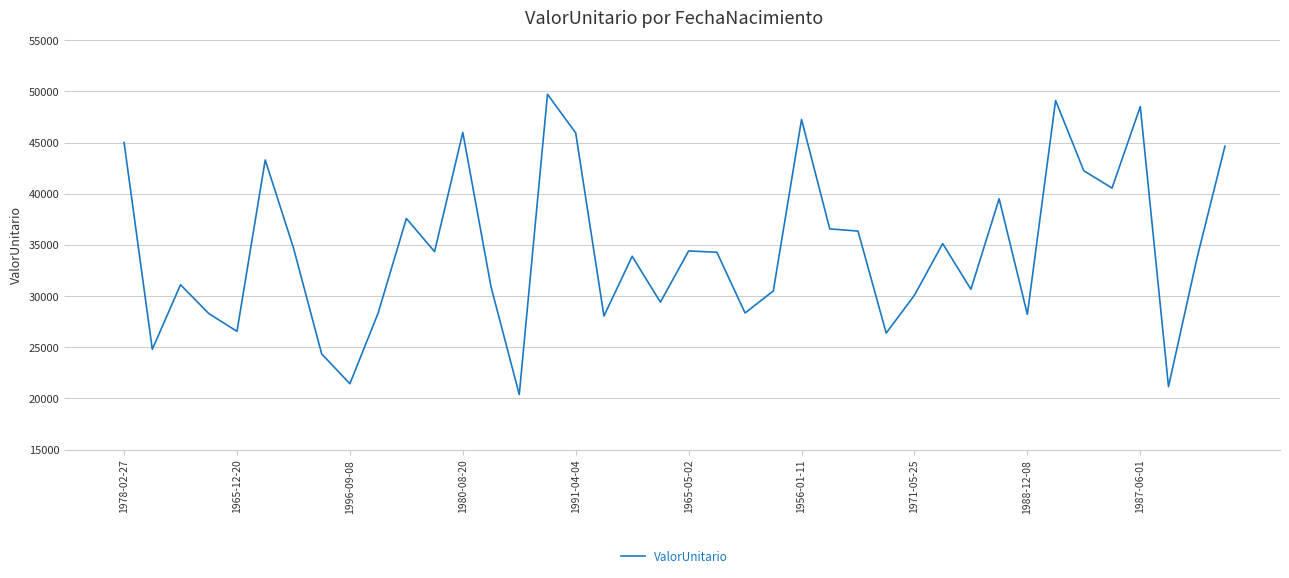

What is the smallest value displayed?

20383.0